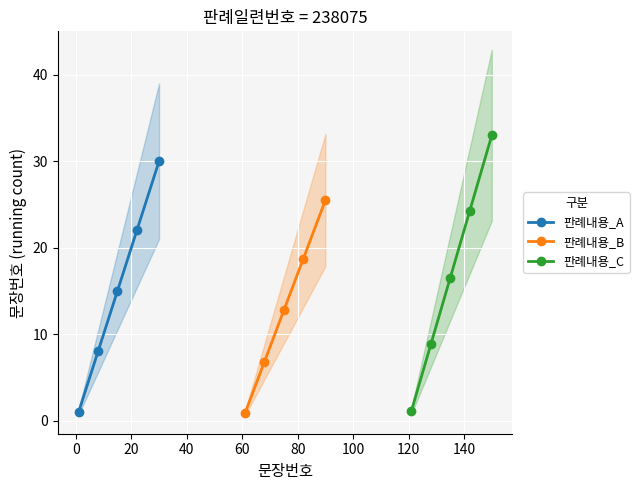

True or false: 판례내용_B and 판례내용_A cross at least once.

False